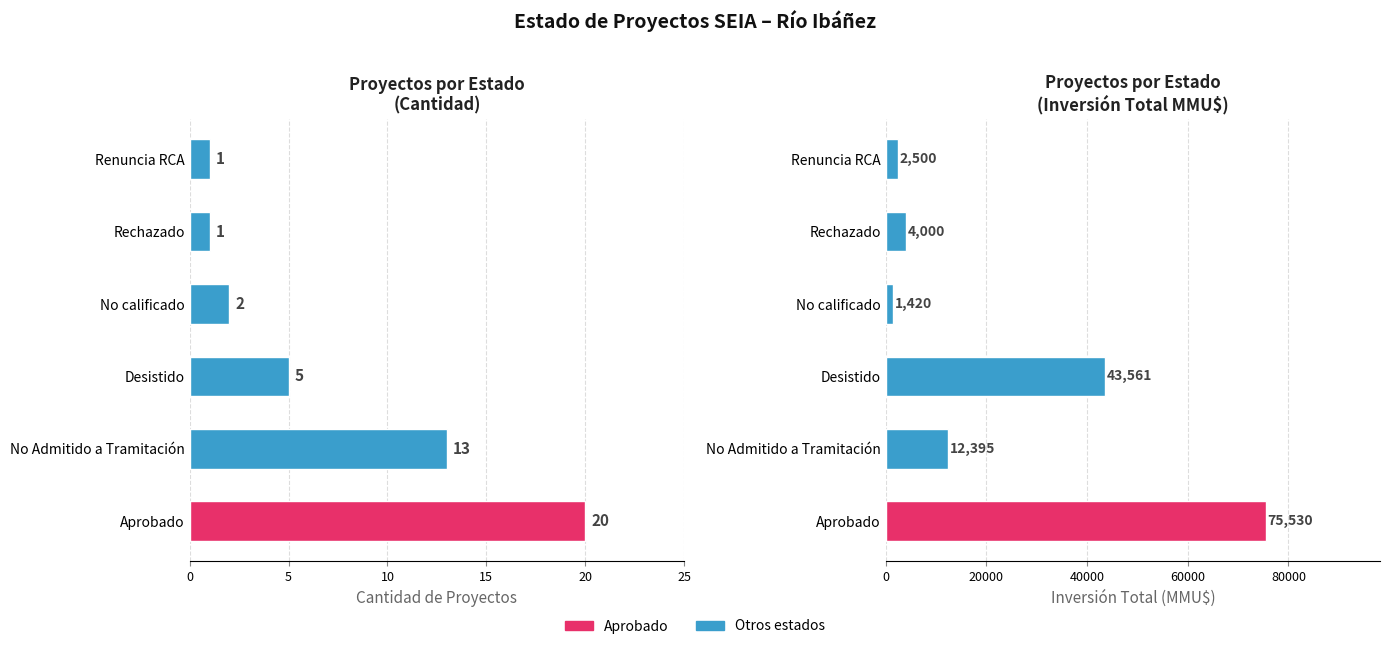

How many groups of bars are there?

6